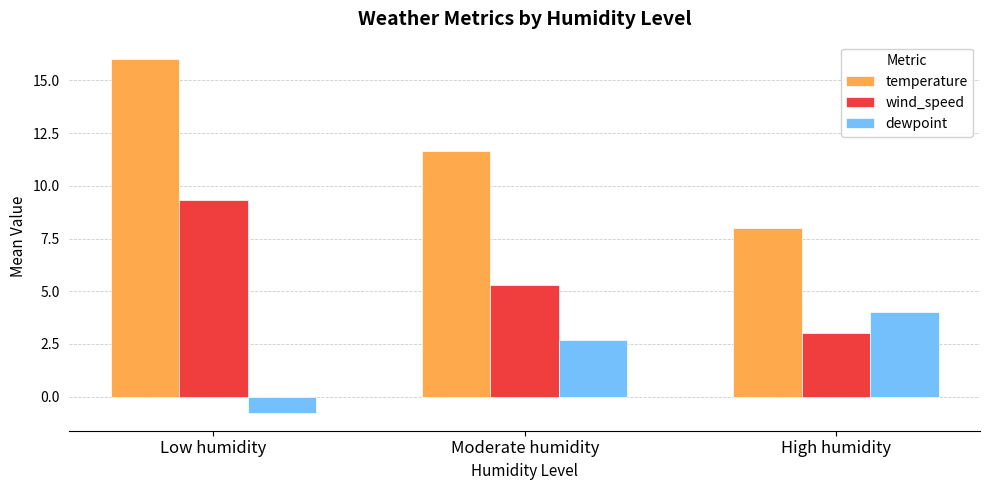

Which series has the largest total across all categories?

temperature